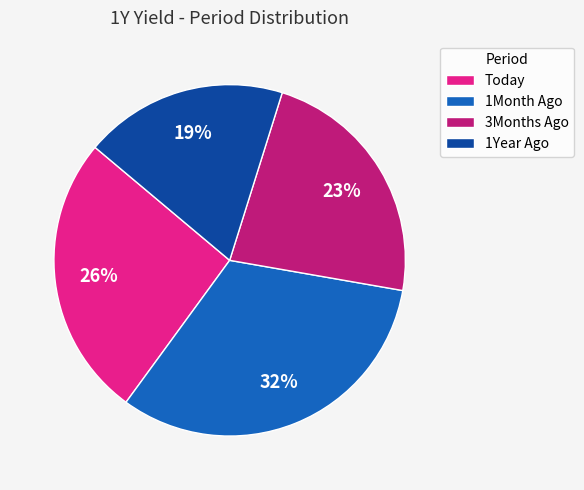

Which slice is the smallest?

1Year Ago